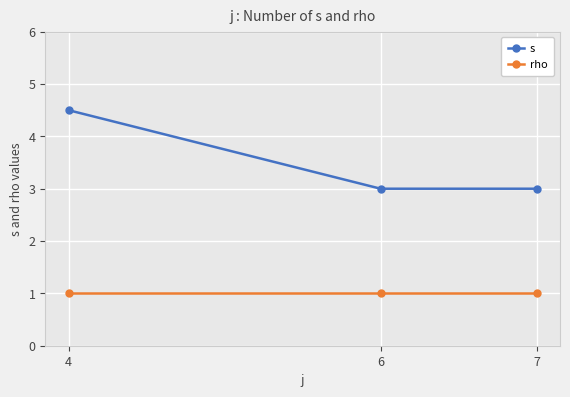

Rank the series by their average value, from highest to lowest.

s, rho